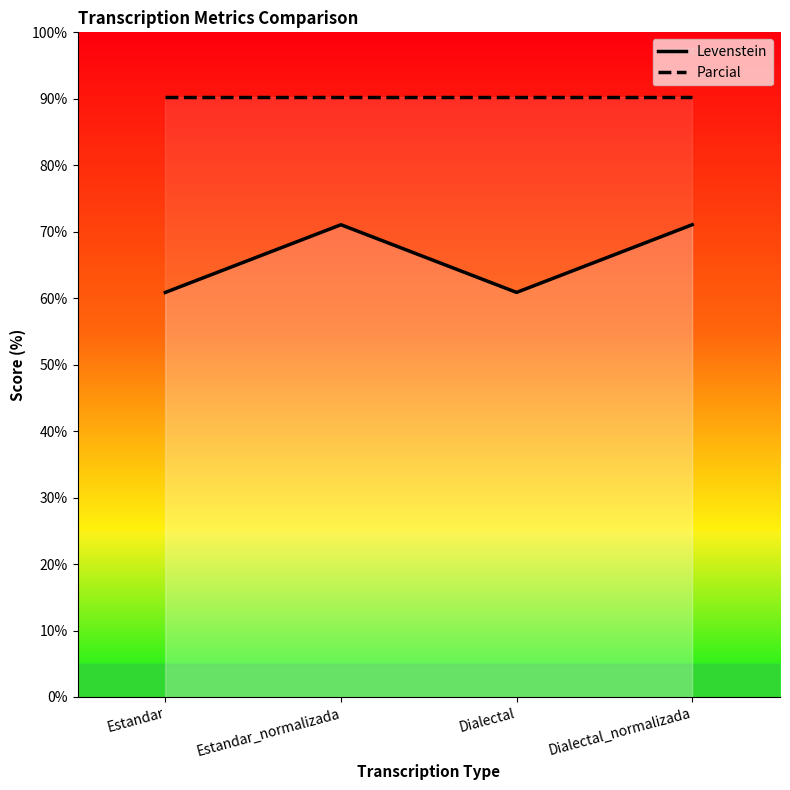

True or false: Levenstein and Parcial intersect in this chart.

False